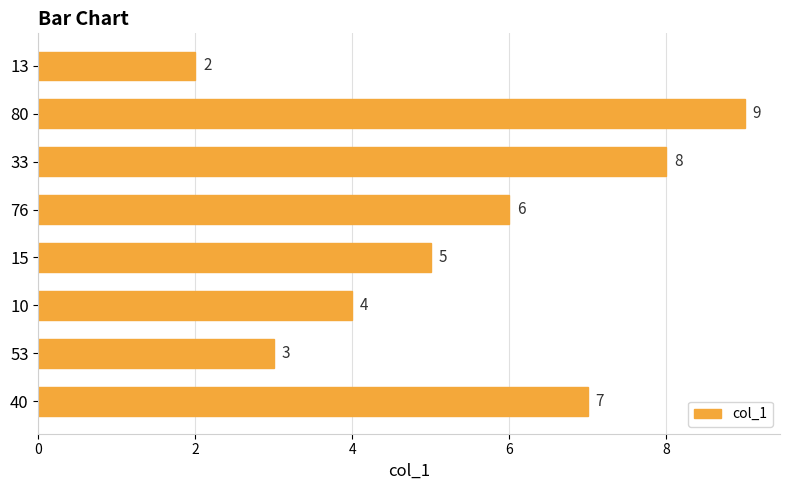

What is the average value?

6